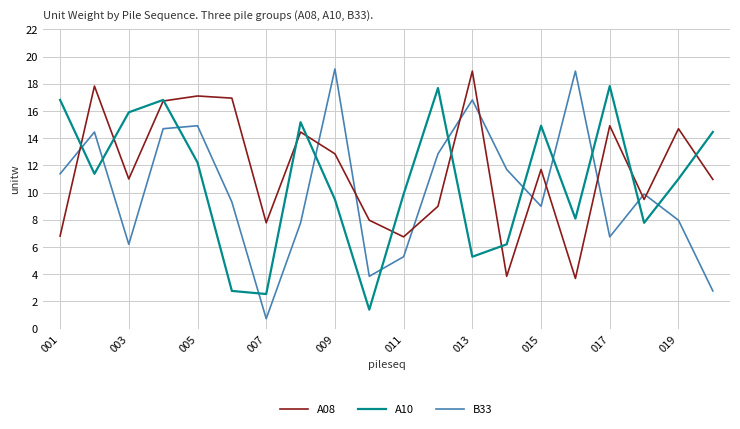

After their last crossing, which series has the higher values: A08 or B33?

A08